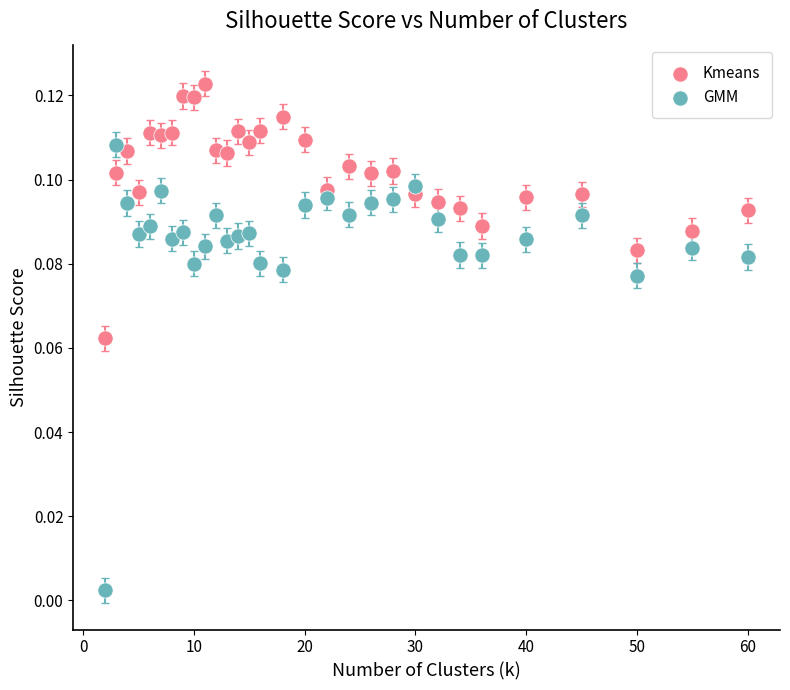

Which series contains the lowest Y value?

GMM